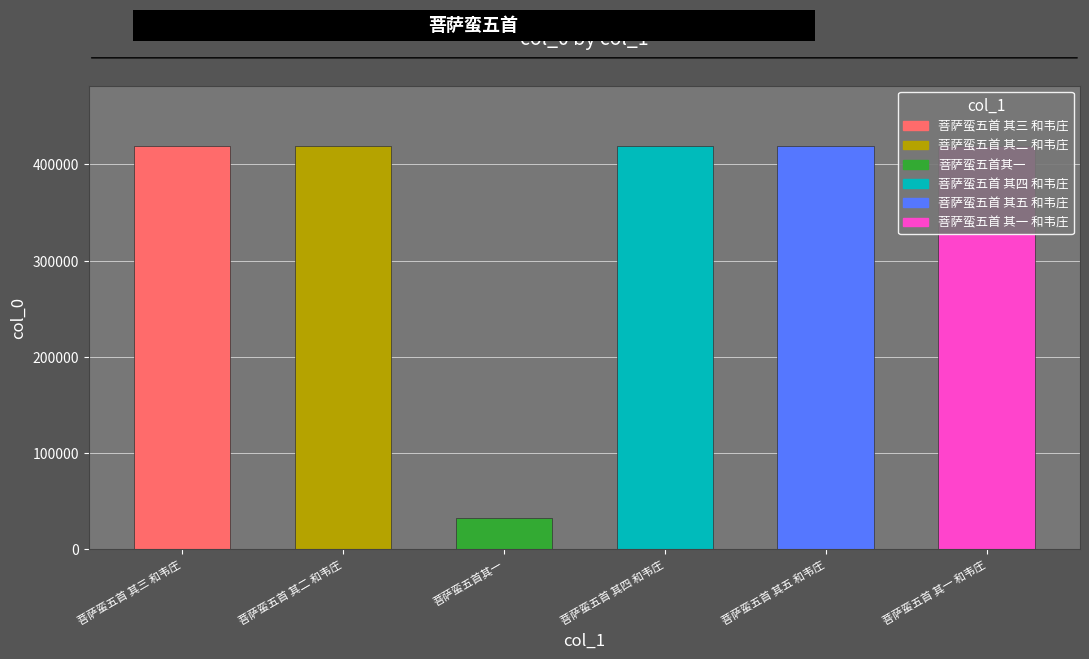

What is the label of the 1st bar from the right?

菩萨蛮五首 其一 和韦庄